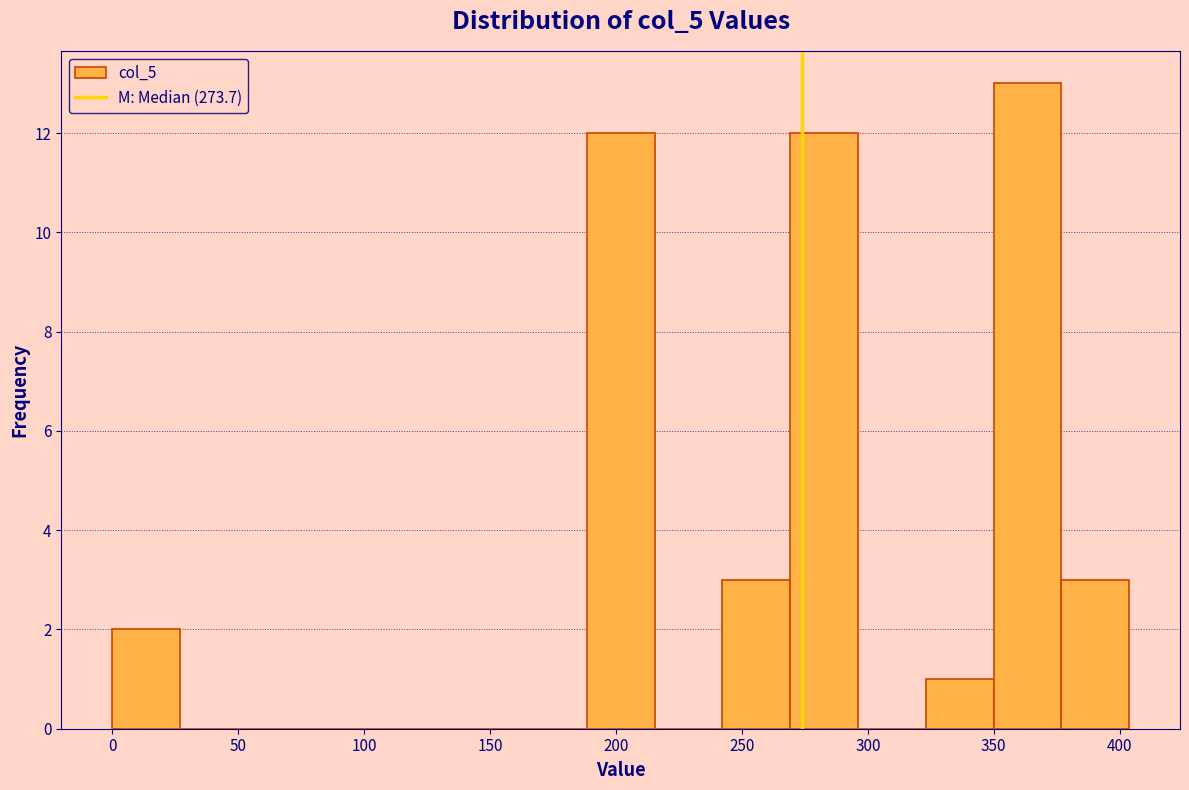

Reading left to right, list every bar in this chart as the range it spans on the x-axis followed by its height. Neither the bar edges nor the heights are printed on the chart, so give them approximately, as read against the axes.

0 to 25: 2
25 to 55: 0
55 to 80: 0
80 to 110: 0
110 to 135: 0
135 to 160: 0
160 to 190: 0
190 to 215: 12
215 to 240: 0
240 to 270: 3
270 to 295: 12
295 to 325: 0
325 to 350: 1
350 to 375: 13
375 to 405: 3